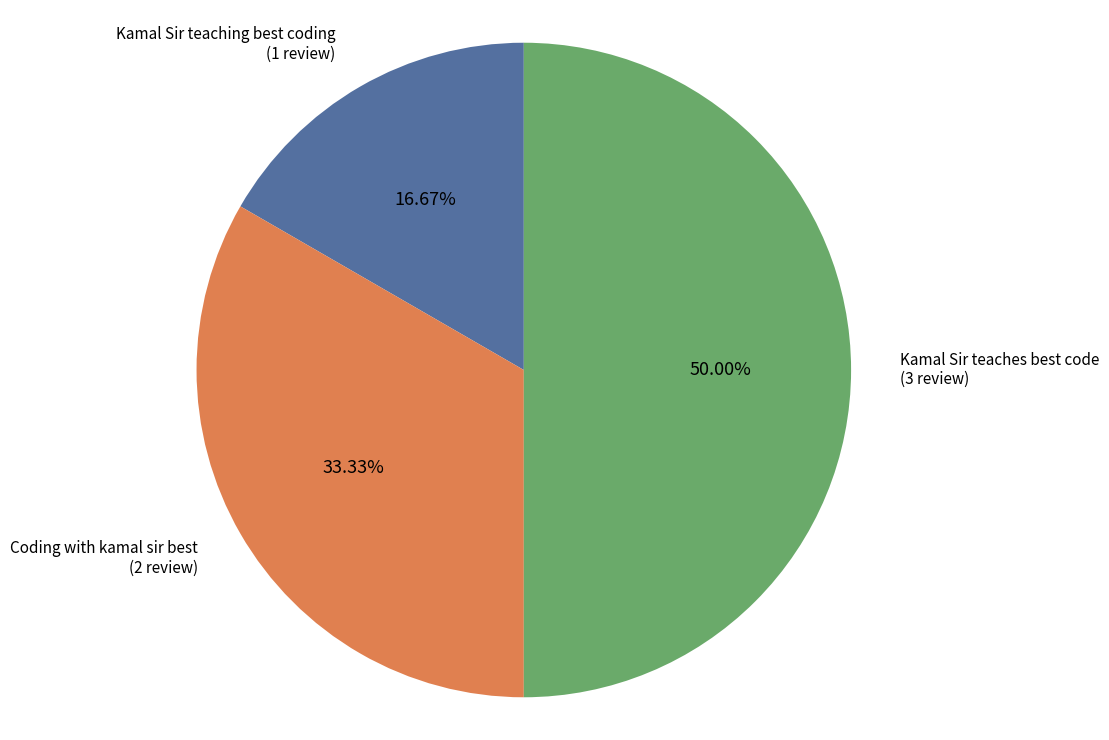

How many slices are in this pie chart?

3